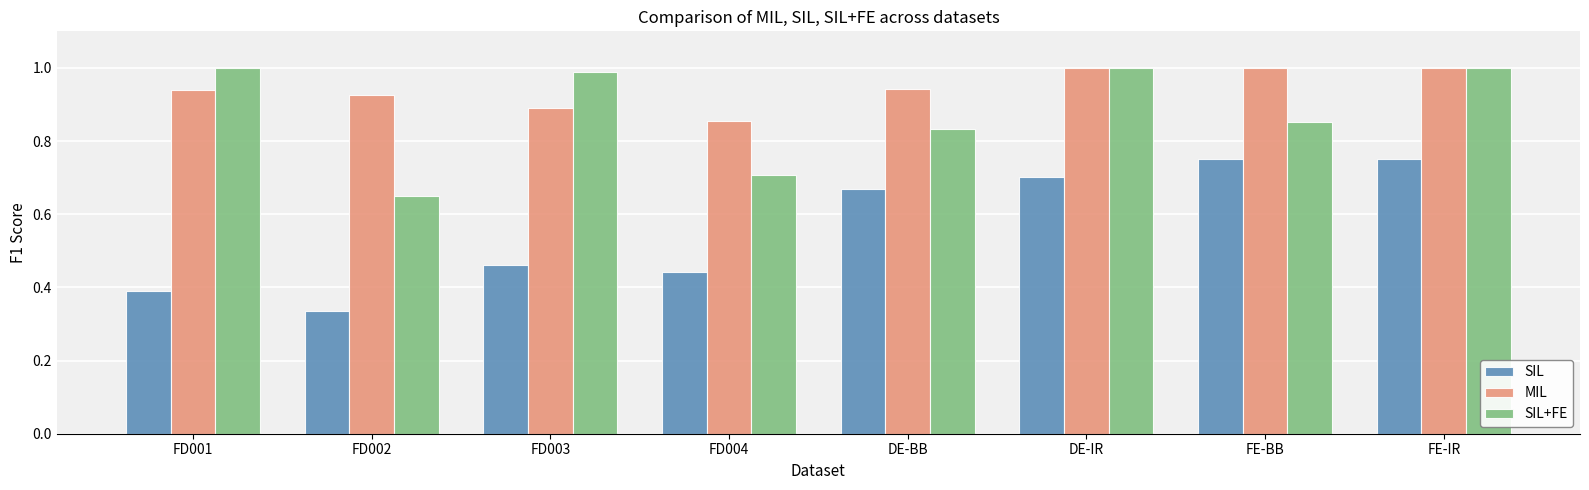

At which category does the chart reach its minimum across all series?

FD002